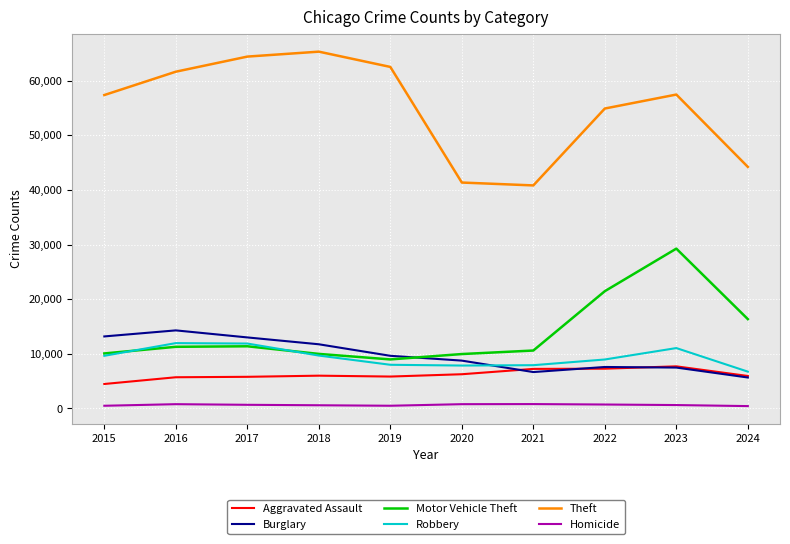

Read the Burglary value at 2023, to the nearest 50.

7500